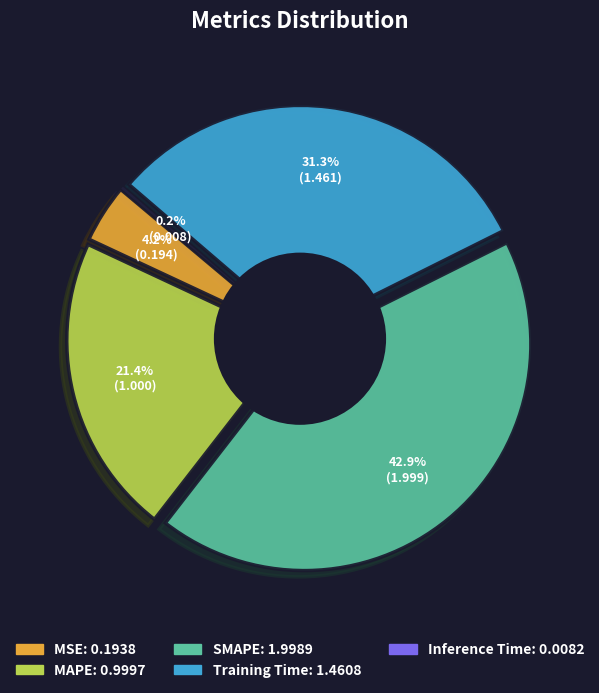

Is there any slice that represents more than half of the pie?

No